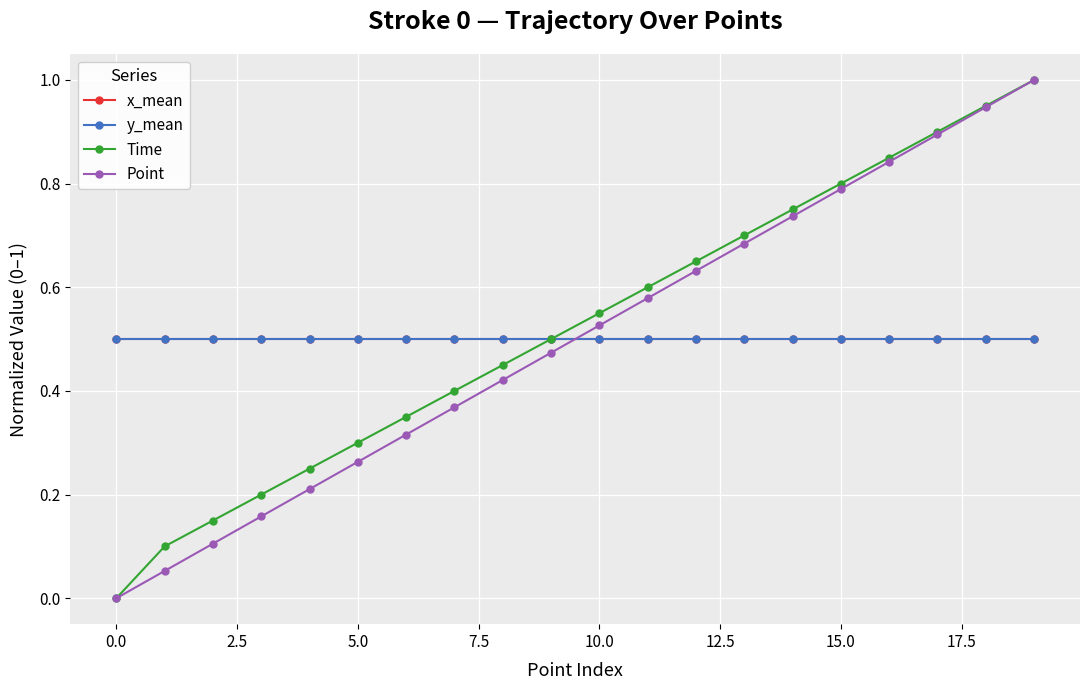

What is the value of the y_mean point at the 18th from the left?

0.5